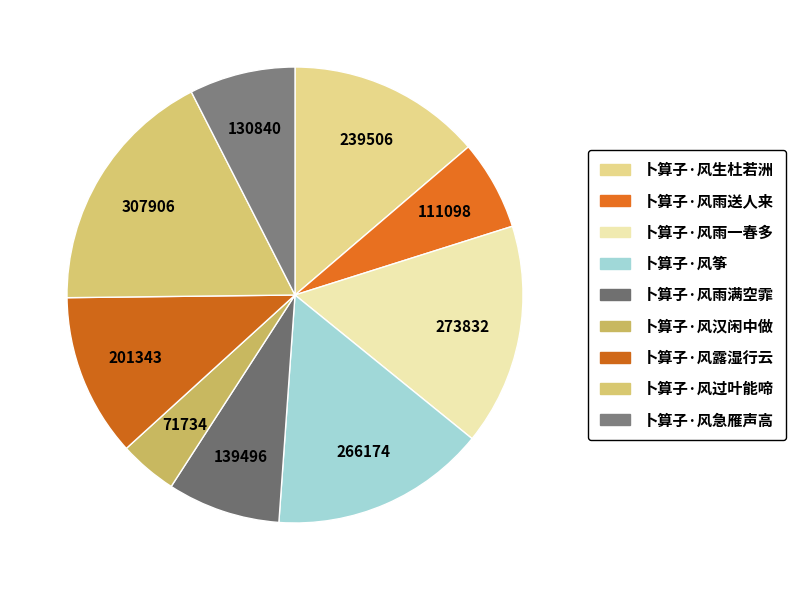

How many segments does this pie chart have?

9